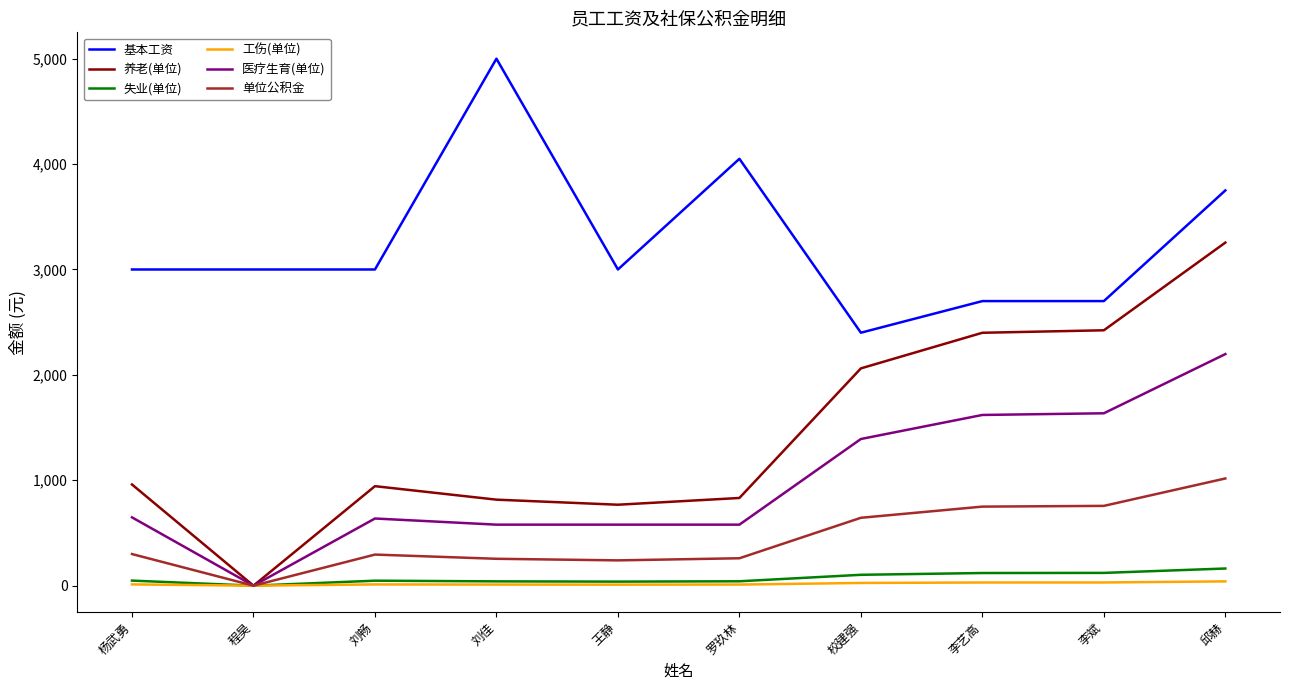

True or false: 基本工资 and 医疗生育(单位) cross at least once.

False